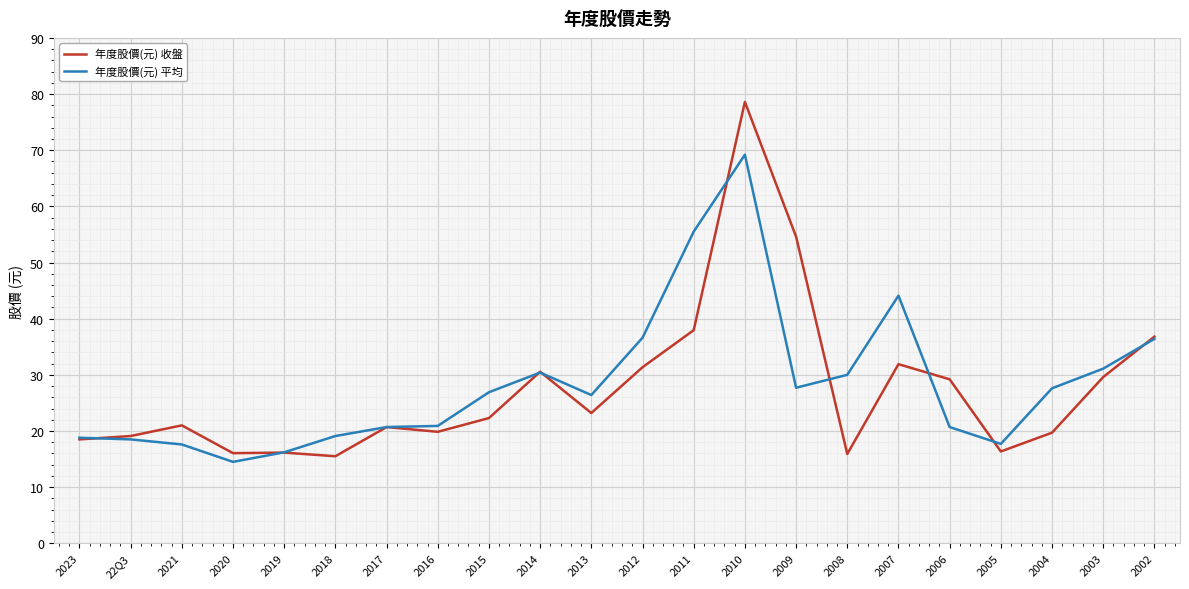

Which series has the largest range (max minus min)?

年度股價(元) 收盤